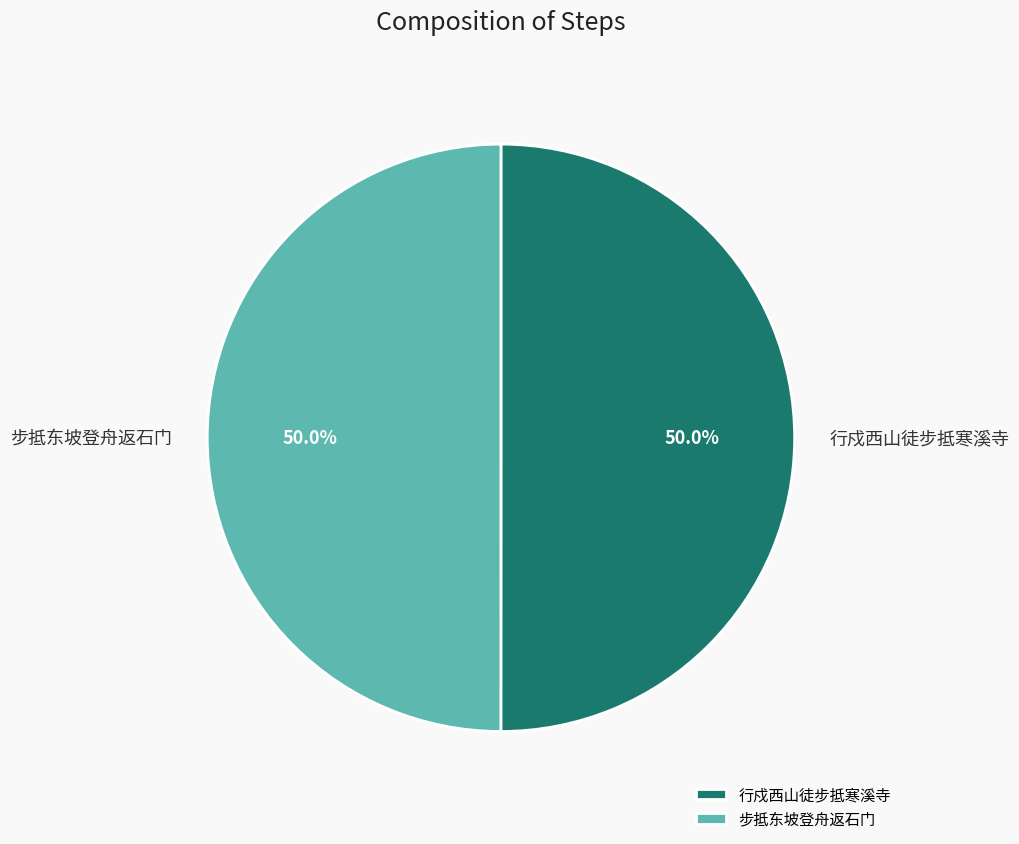

How many segments does this pie chart have?

2